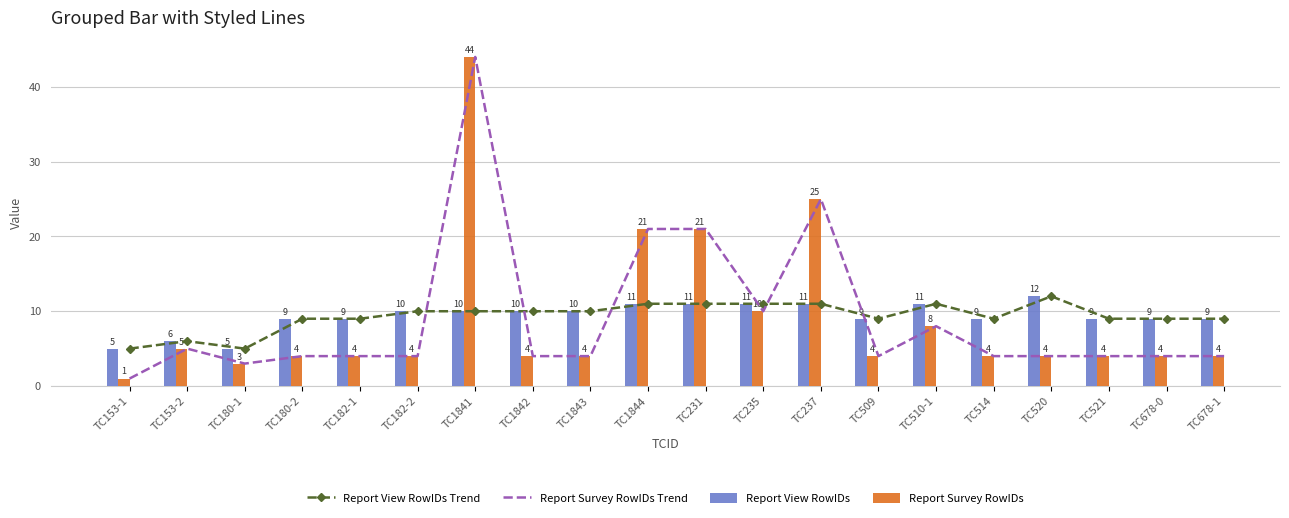

Which has a higher value, TC1844 or TC678-0?

TC1844